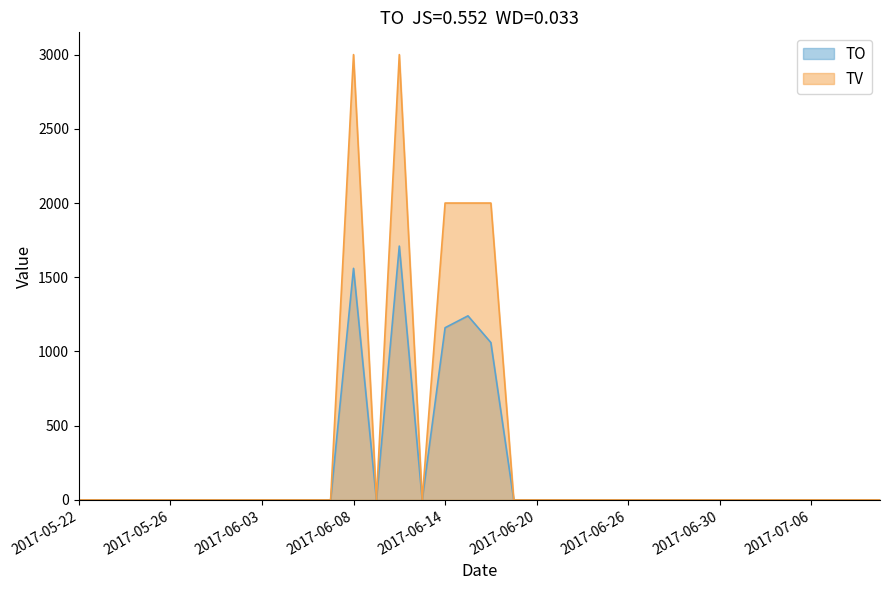

Reading left to right, what are all the values shown in this chart?

TO: 0	0	0	0	0	0	0	0	0	0	0	0	1560	0	1710	0	1160	1240	1060	0	0	0	0	0	0	0	0	0	0	0	0	0	0	0	0	0
TV: 0	0	0	0	0	0	0	0	0	0	0	0	3000	0	3000	0	2000	2000	2000	0	0	0	0	0	0	0	0	0	0	0	0	0	0	0	0	0